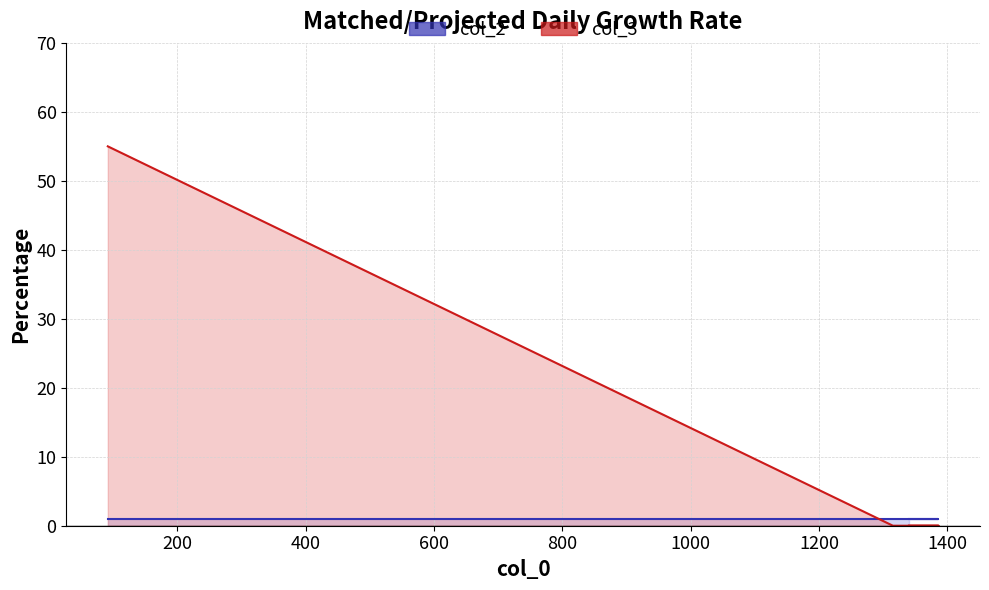

At how many categories does at least one series exceed 28?

1